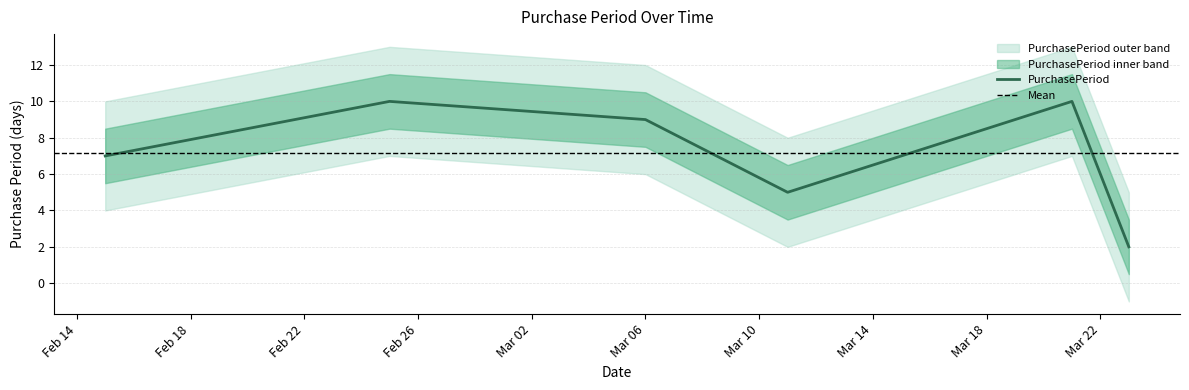

What is the highest value of the PurchasePeriod series?

10